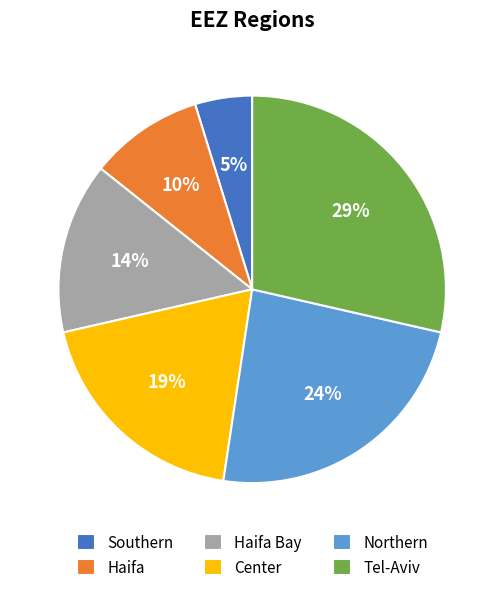

Does Northern represent more than half of the total?

No